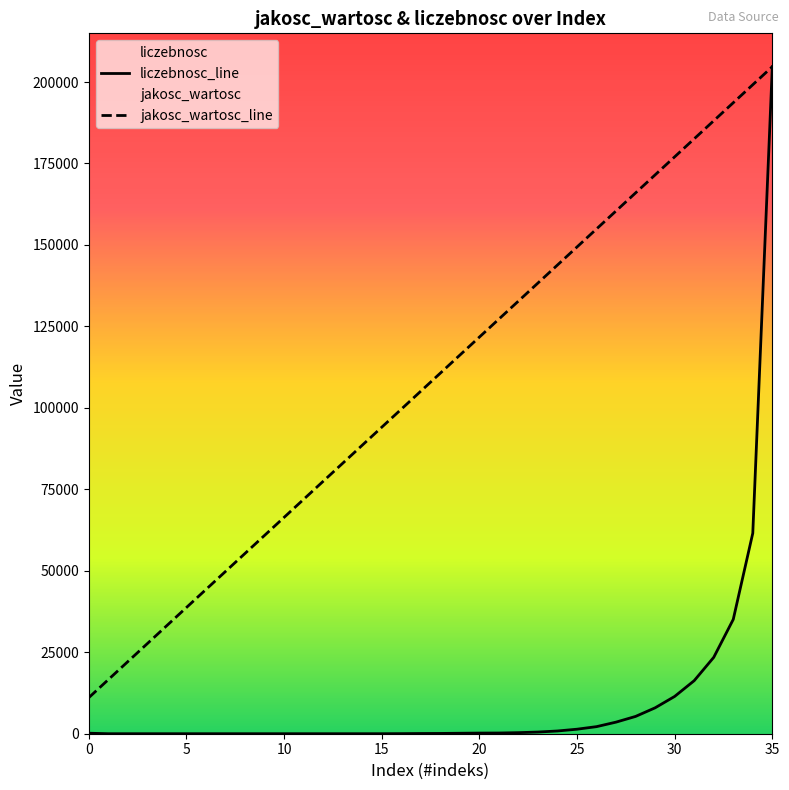

What is the total value across all series at 15?

94058.1